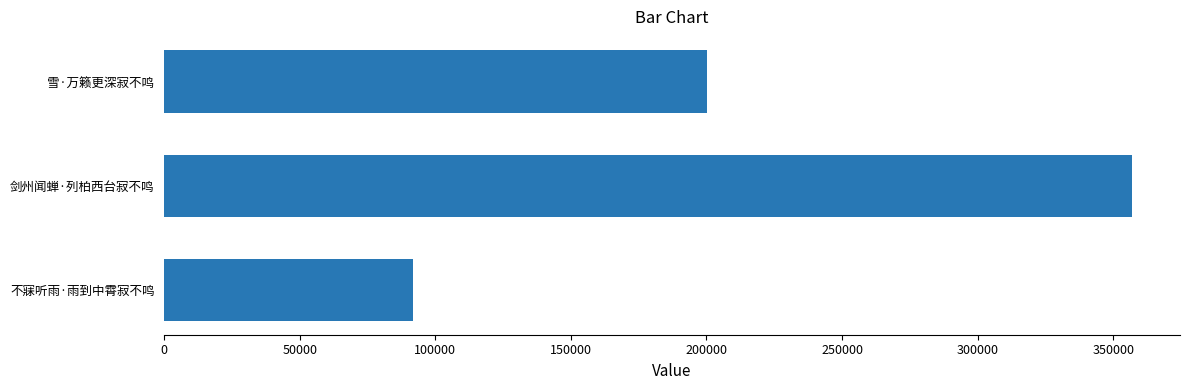

The chart shows a value of 133724 at 不寐听雨·雨到中霄寂不鸣. True or false?

False